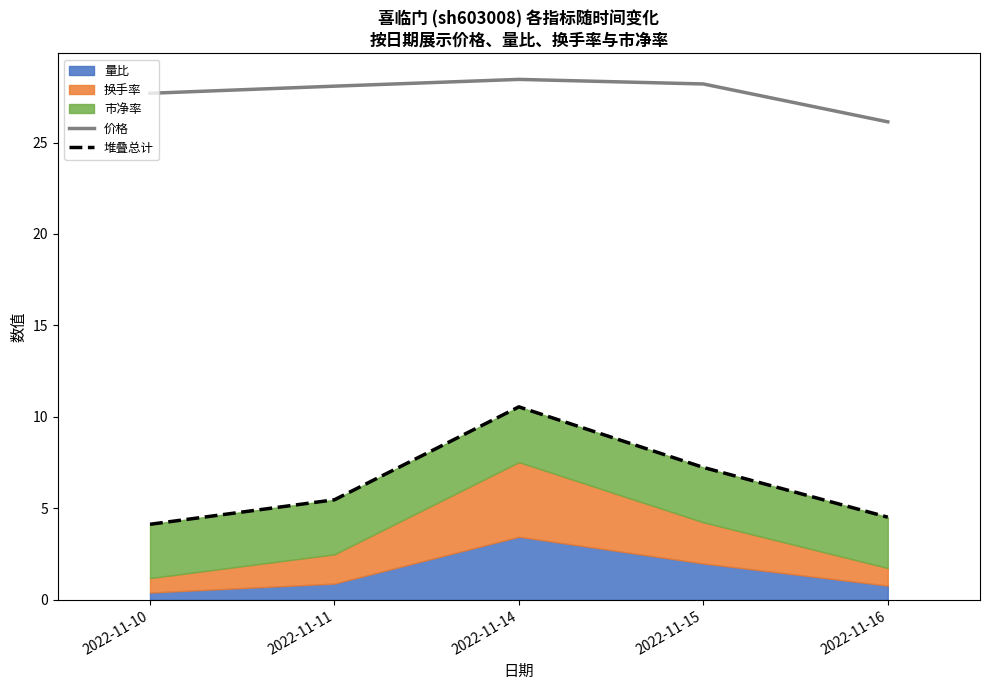

The 价格 series shows 28.1 at 2022-11-11. True or false?

True